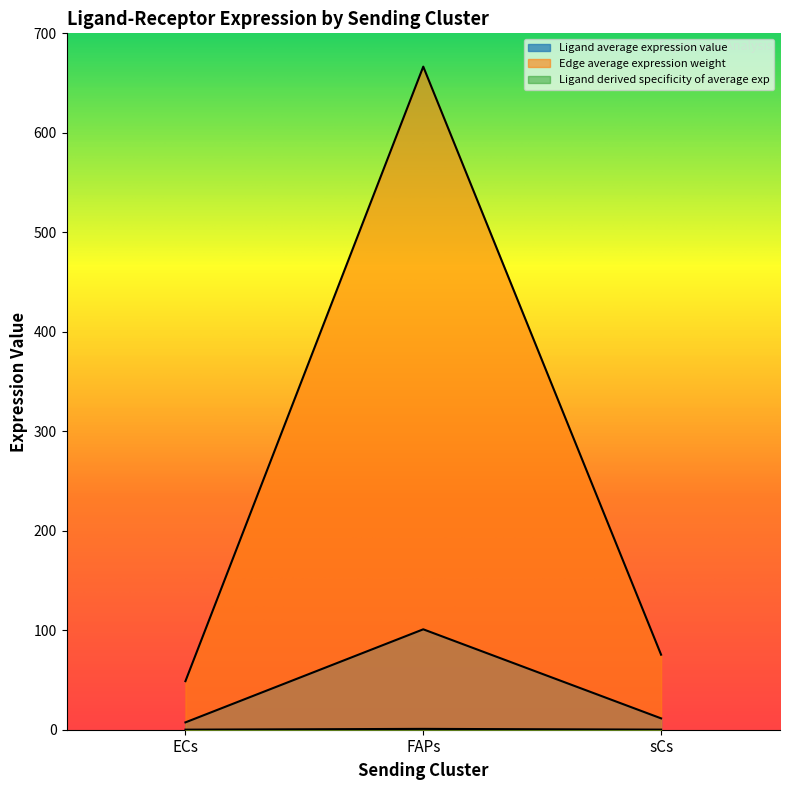

Does the chart display data point markers on the line(s)?

No